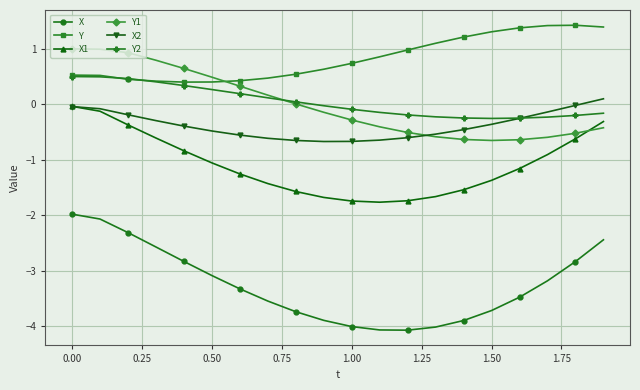

What are all the series names shown in the legend?

X, Y, X1, Y1, X2, Y2